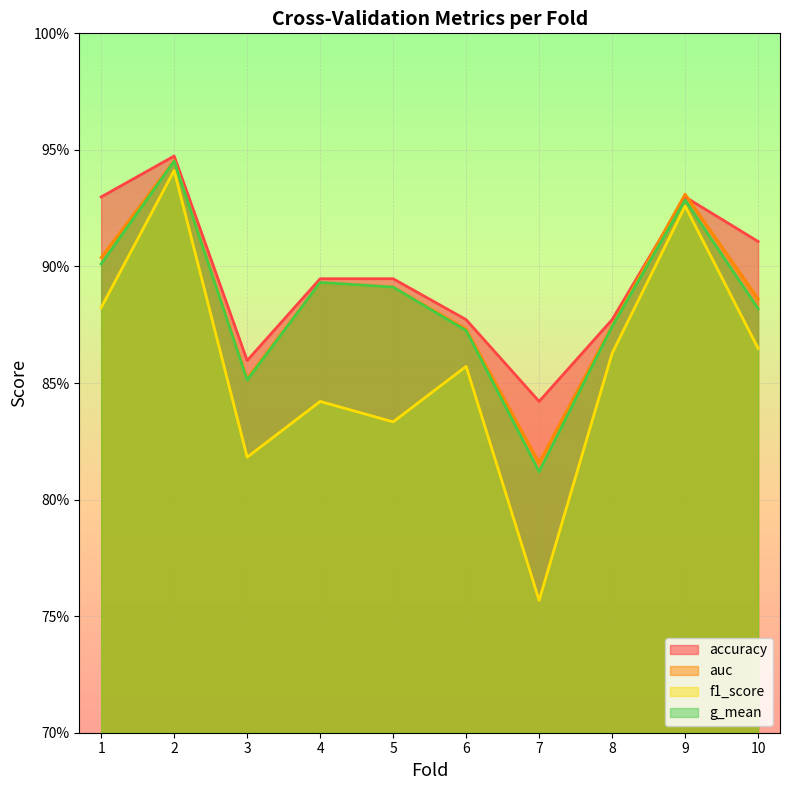

The f1_score series shows 0.8 at 7. True or false?

True